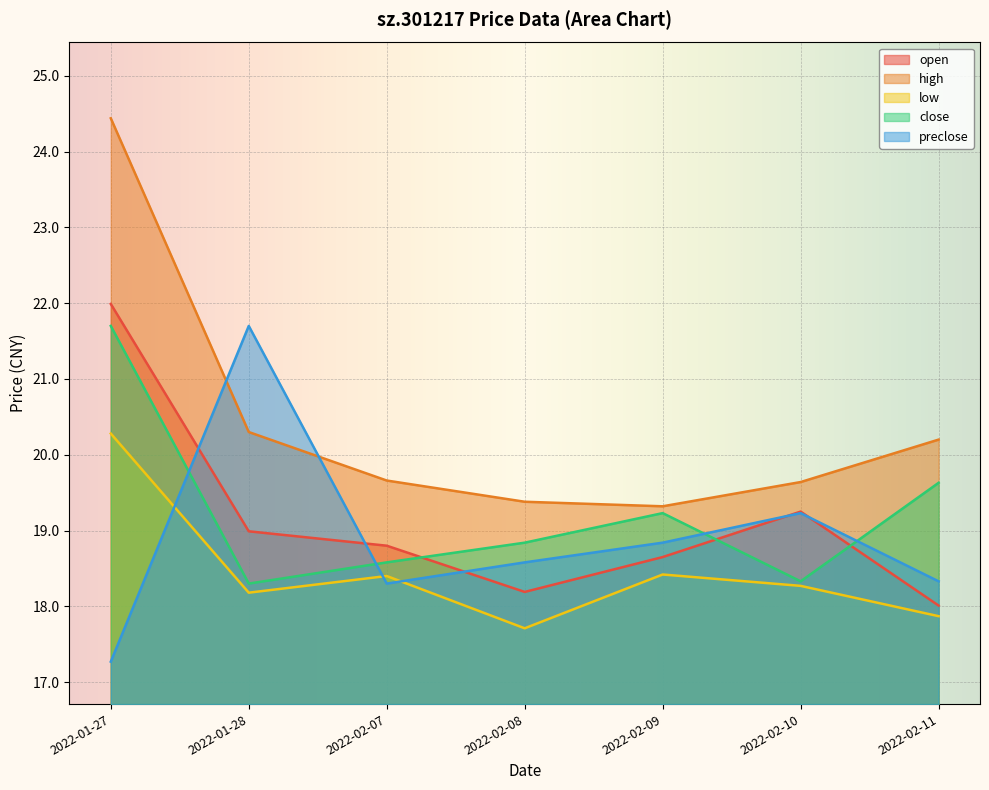

Is it true that high equals 24.4 at 2022-01-27?

True